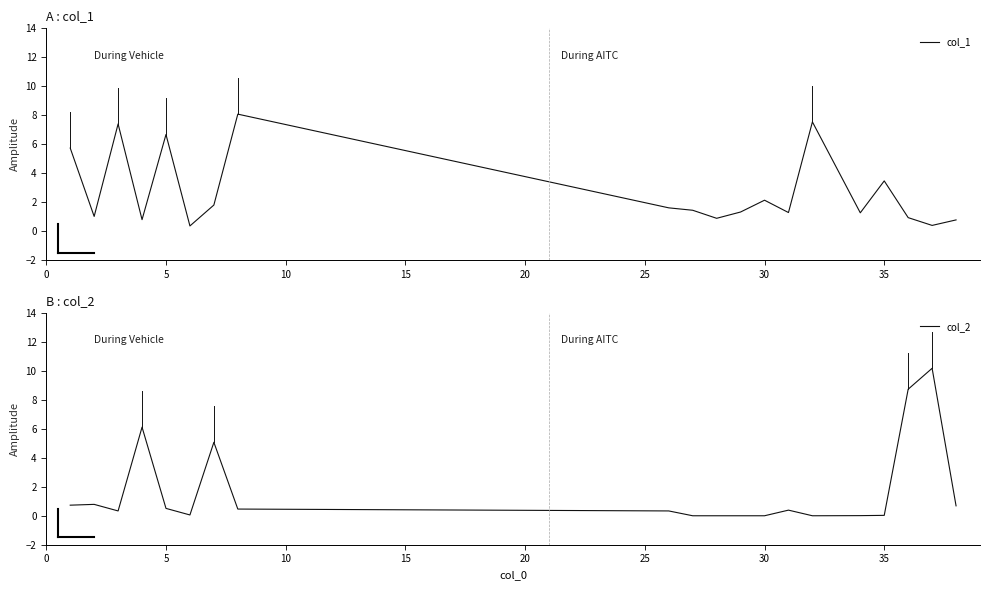

What is the lowest value of the col_1 series?

0.4